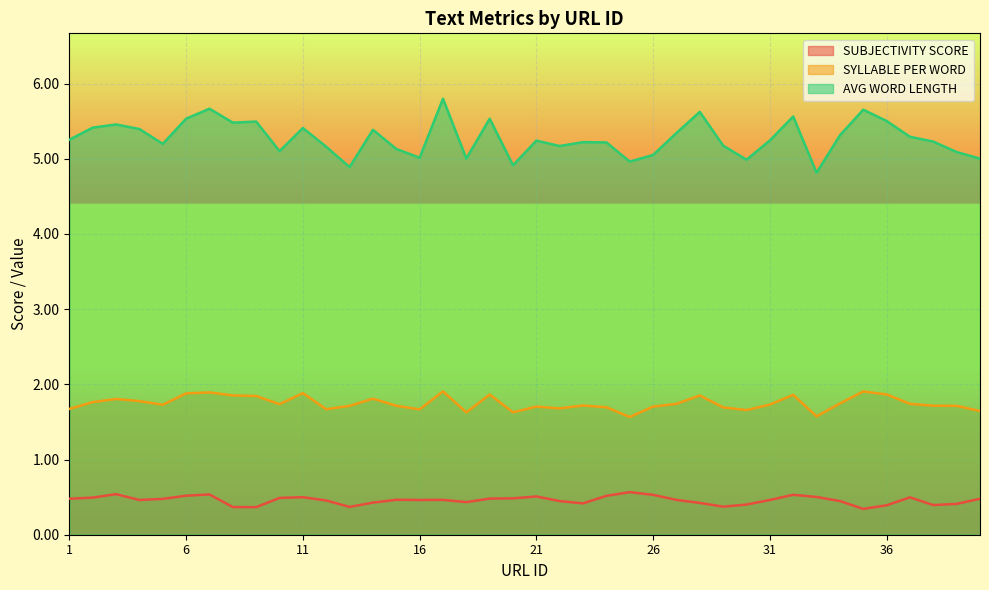

True or false: AVG WORD LENGTH and SYLLABLE PER WORD cross at least once.

False